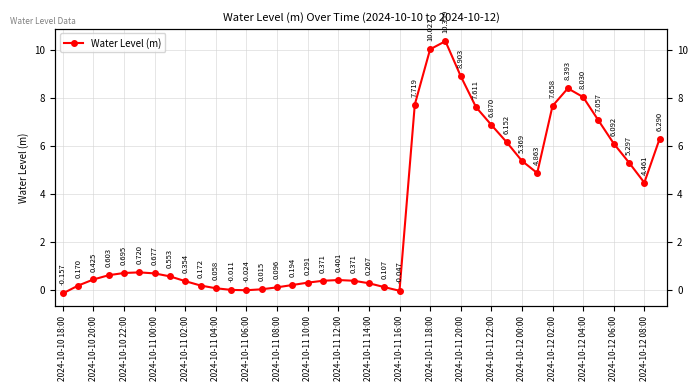

What is the greatest value displayed?

10.4